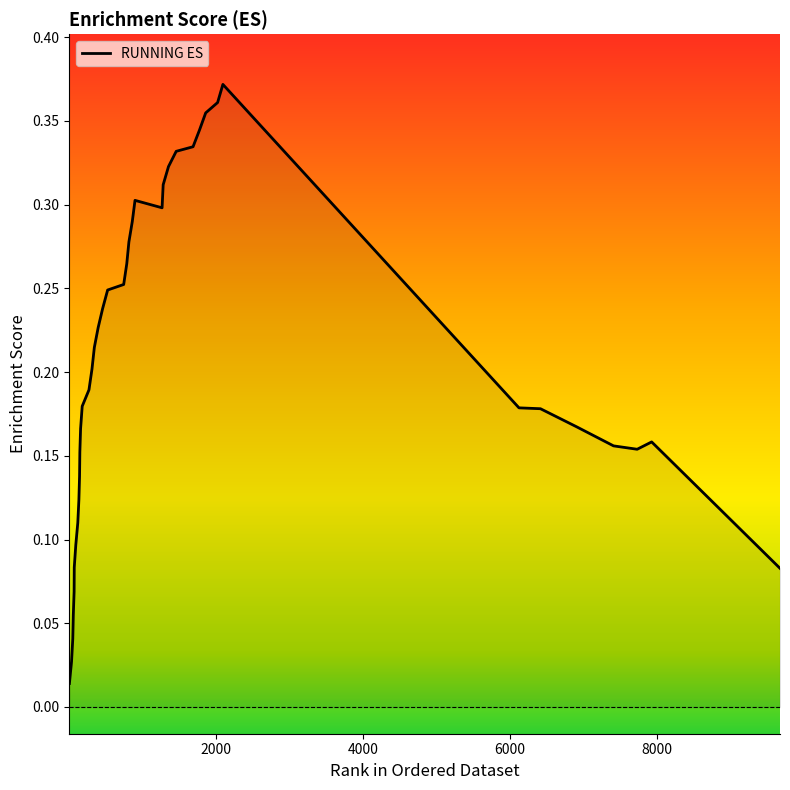

Does the chart have visible grid lines?

No